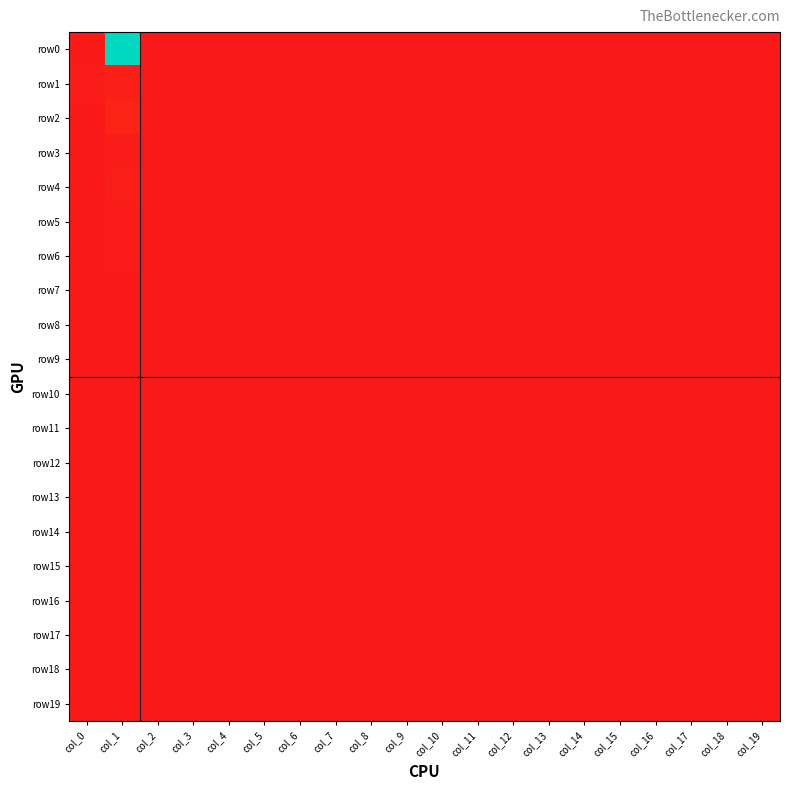

Reading right to left, extract all data points from this chart.

row0: col_19=0	col_18=0	col_17=0	col_16=0	col_15=0	col_14=0	col_13=0	col_12=0	col_11=0	col_10=0	col_9=0	col_8=0	col_7=0	col_6=0	col_5=0	col_4=0	col_3=0	col_2=0	col_1=1072	col_0=9
row1: col_19=2	col_18=0	col_17=0	col_16=0	col_15=0	col_14=0	col_13=0	col_12=0	col_11=0	col_10=0	col_9=0	col_8=0	col_7=0	col_6=0	col_5=0	col_4=0	col_3=0	col_2=0	col_1=27	col_0=12
row2: col_19=3	col_18=0	col_17=0	col_16=0	col_15=0	col_14=0	col_13=0	col_12=0	col_11=0	col_10=0	col_9=0	col_8=0	col_7=0	col_6=0	col_5=0	col_4=0	col_3=0	col_2=0	col_1=36	col_0=4
row3: col_19=0	col_18=0	col_17=0	col_16=0	col_15=0	col_14=0	col_13=0	col_12=0	col_11=0	col_10=0	col_9=0	col_8=0	col_7=0	col_6=0	col_5=0	col_4=0	col_3=0	col_2=0	col_1=13	col_0=0
row4: col_19=0	col_18=0	col_17=0	col_16=0	col_15=0	col_14=0	col_13=0	col_12=0	col_11=0	col_10=0	col_9=0	col_8=0	col_7=0	col_6=0	col_5=0	col_4=0	col_3=0	col_2=0	col_1=19	col_0=0
row5: col_19=0	col_18=0	col_17=0	col_16=0	col_15=0	col_14=0	col_13=0	col_12=0	col_11=0	col_10=0	col_9=0	col_8=0	col_7=0	col_6=0	col_5=0	col_4=0	col_3=0	col_2=0	col_1=13	col_0=1
row6: col_19=0	col_18=0	col_17=0	col_16=0	col_15=0	col_14=0	col_13=0	col_12=0	col_11=0	col_10=0	col_9=0	col_8=0	col_7=0	col_6=0	col_5=0	col_4=0	col_3=0	col_2=0	col_1=11	col_0=0
row7: col_19=0	col_18=0	col_17=0	col_16=0	col_15=0	col_14=0	col_13=0	col_12=0	col_11=0	col_10=0	col_9=0	col_8=0	col_7=0	col_6=0	col_5=0	col_4=0	col_3=0	col_2=0	col_1=6	col_0=2
row8: col_19=0	col_18=0	col_17=0	col_16=0	col_15=0	col_14=0	col_13=0	col_12=0	col_11=0	col_10=0	col_9=0	col_8=0	col_7=0	col_6=0	col_5=0	col_4=0	col_3=0	col_2=0	col_1=6	col_0=1
row9: col_19=0	col_18=0	col_17=0	col_16=0	col_15=0	col_14=0	col_13=0	col_12=0	col_11=0	col_10=0	col_9=0	col_8=0	col_7=0	col_6=0	col_5=0	col_4=0	col_3=0	col_2=0	col_1=5	col_0=2
row10: col_19=0	col_18=0	col_17=0	col_16=0	col_15=0	col_14=0	col_13=0	col_12=0	col_11=0	col_10=0	col_9=0	col_8=0	col_7=0	col_6=0	col_5=0	col_4=0	col_3=0	col_2=0	col_1=1	col_0=0
row11: col_19=0	col_18=0	col_17=0	col_16=0	col_15=0	col_14=0	col_13=0	col_12=0	col_11=0	col_10=0	col_9=0	col_8=0	col_7=0	col_6=0	col_5=0	col_4=0	col_3=0	col_2=0	col_1=0	col_0=0
row12: col_19=0	col_18=0	col_17=0	col_16=0	col_15=0	col_14=0	col_13=0	col_12=0	col_11=0	col_10=0	col_9=0	col_8=0	col_7=0	col_6=0	col_5=0	col_4=0	col_3=0	col_2=0	col_1=3	col_0=0
row13: col_19=0	col_18=0	col_17=0	col_16=0	col_15=0	col_14=0	col_13=0	col_12=0	col_11=0	col_10=0	col_9=0	col_8=0	col_7=0	col_6=0	col_5=0	col_4=0	col_3=0	col_2=0	col_1=1	col_0=0
row14: col_19=0	col_18=0	col_17=0	col_16=0	col_15=0	col_14=0	col_13=0	col_12=0	col_11=0	col_10=0	col_9=0	col_8=0	col_7=0	col_6=0	col_5=0	col_4=0	col_3=0	col_2=0	col_1=1	col_0=0
row15: col_19=0	col_18=0	col_17=0	col_16=0	col_15=0	col_14=0	col_13=0	col_12=0	col_11=0	col_10=0	col_9=0	col_8=0	col_7=0	col_6=0	col_5=0	col_4=0	col_3=0	col_2=0	col_1=3	col_0=0
row16: col_19=0	col_18=0	col_17=0	col_16=0	col_15=0	col_14=0	col_13=0	col_12=0	col_11=0	col_10=0	col_9=0	col_8=0	col_7=0	col_6=0	col_5=0	col_4=0	col_3=0	col_2=0	col_1=0	col_0=1
row17: col_19=0	col_18=0	col_17=0	col_16=0	col_15=0	col_14=0	col_13=0	col_12=0	col_11=0	col_10=0	col_9=0	col_8=0	col_7=0	col_6=0	col_5=0	col_4=0	col_3=0	col_2=0	col_1=0	col_0=0
row18: col_19=0	col_18=0	col_17=0	col_16=0	col_15=0	col_14=0	col_13=0	col_12=0	col_11=0	col_10=0	col_9=0	col_8=0	col_7=0	col_6=0	col_5=0	col_4=0	col_3=0	col_2=0	col_1=0	col_0=0
row19: col_19=0	col_18=0	col_17=0	col_16=0	col_15=0	col_14=0	col_13=0	col_12=0	col_11=0	col_10=0	col_9=0	col_8=0	col_7=0	col_6=0	col_5=0	col_4=0	col_3=0	col_2=0	col_1=9	col_0=1